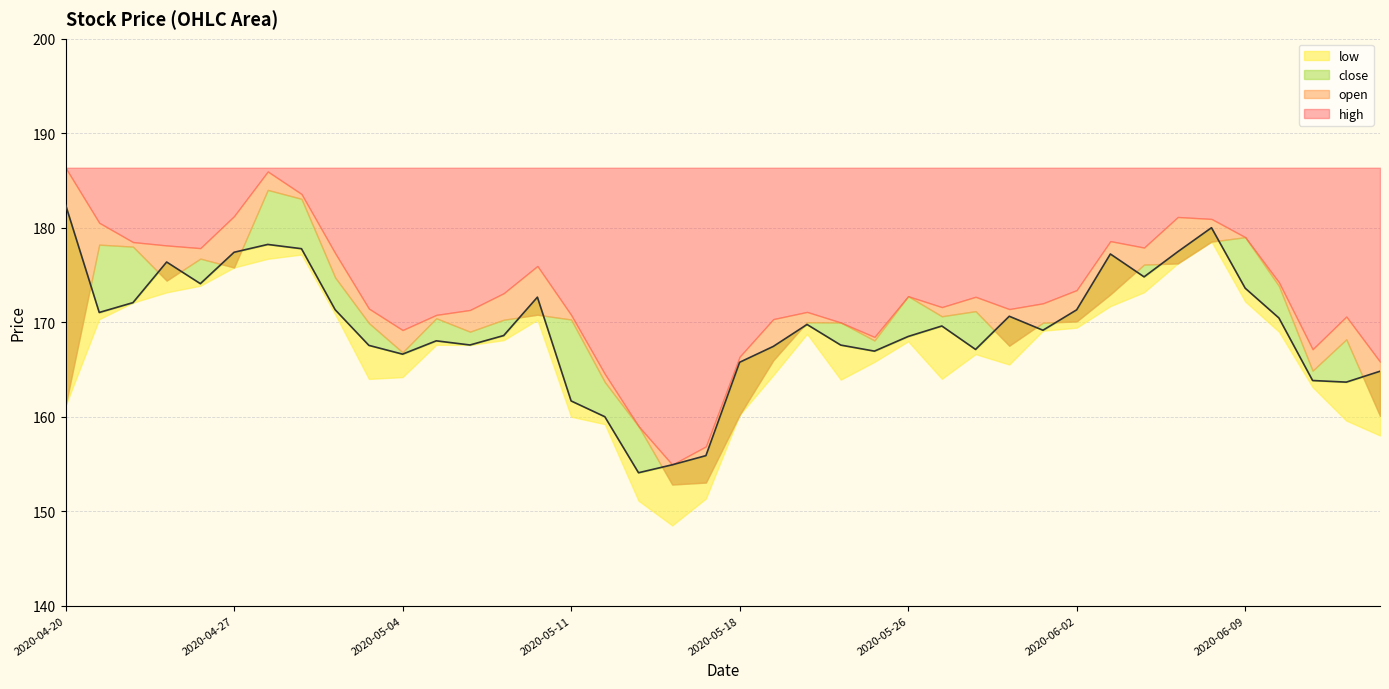

How many distinct data groups are displayed?

4